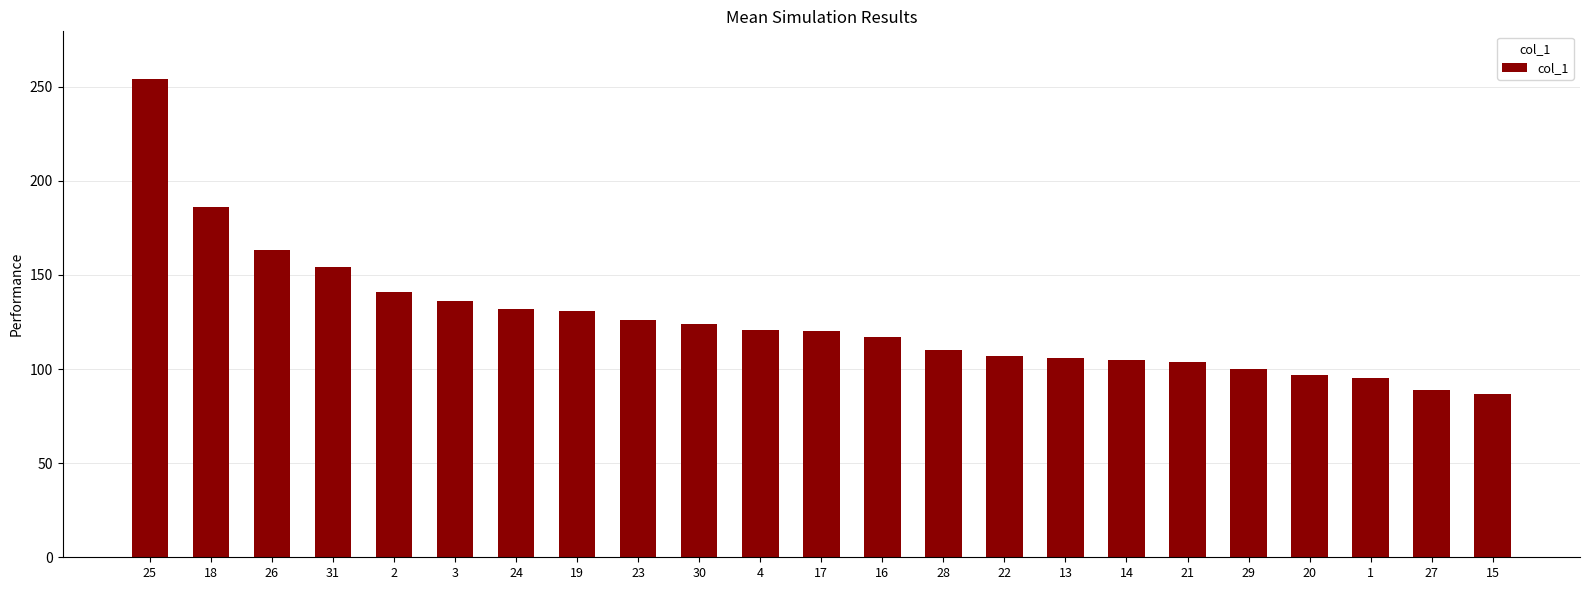

What is the minimum value shown in the chart?

87